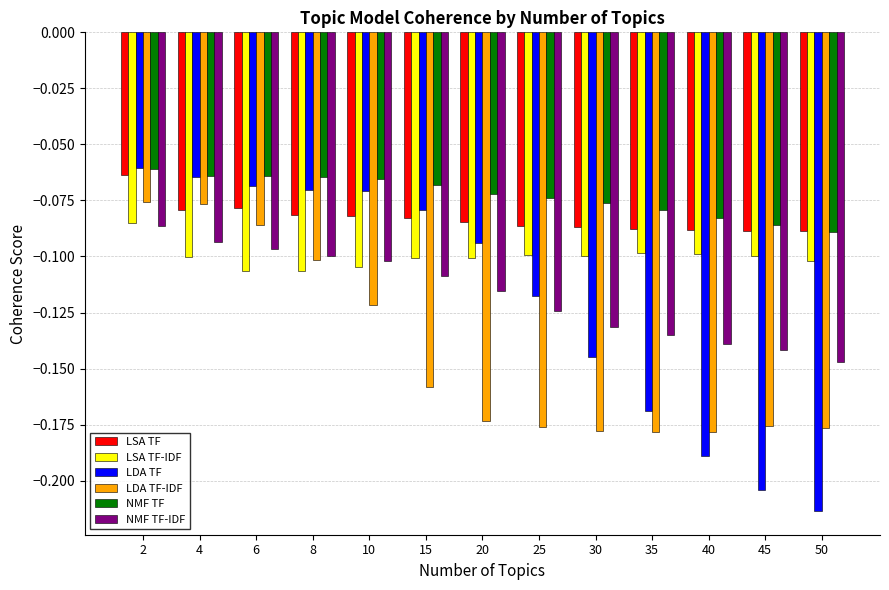

Which label corresponds to the largest value in the chart?

2